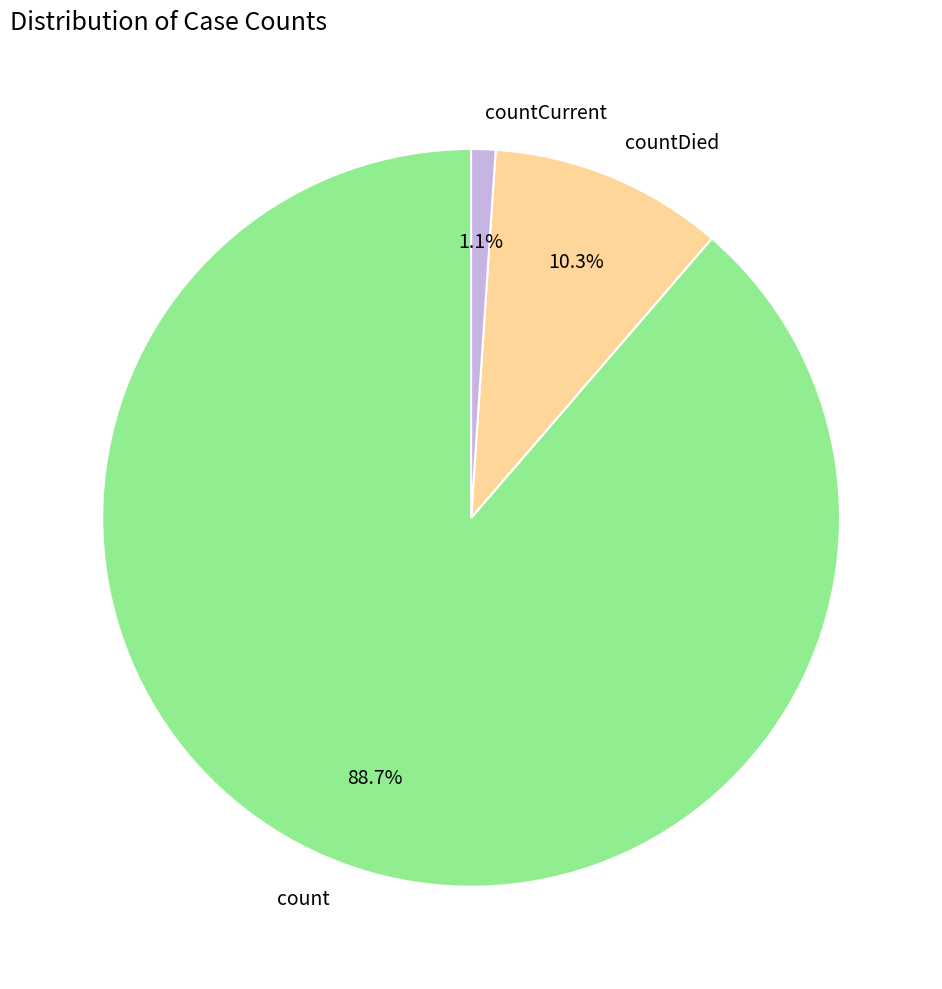

Rank the categories by value from lowest to highest.

countCurrent, countDied, count